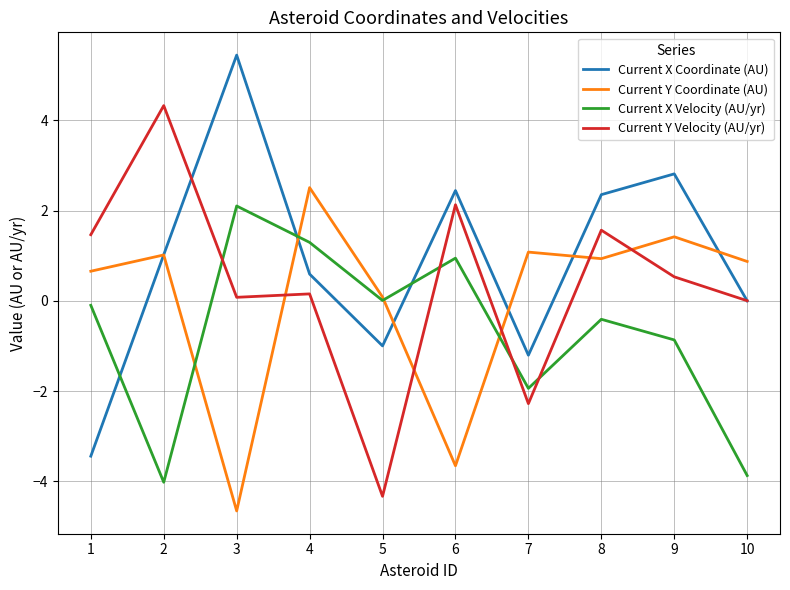

At which label is Current Y Coordinate (AU) closest to -1?

5